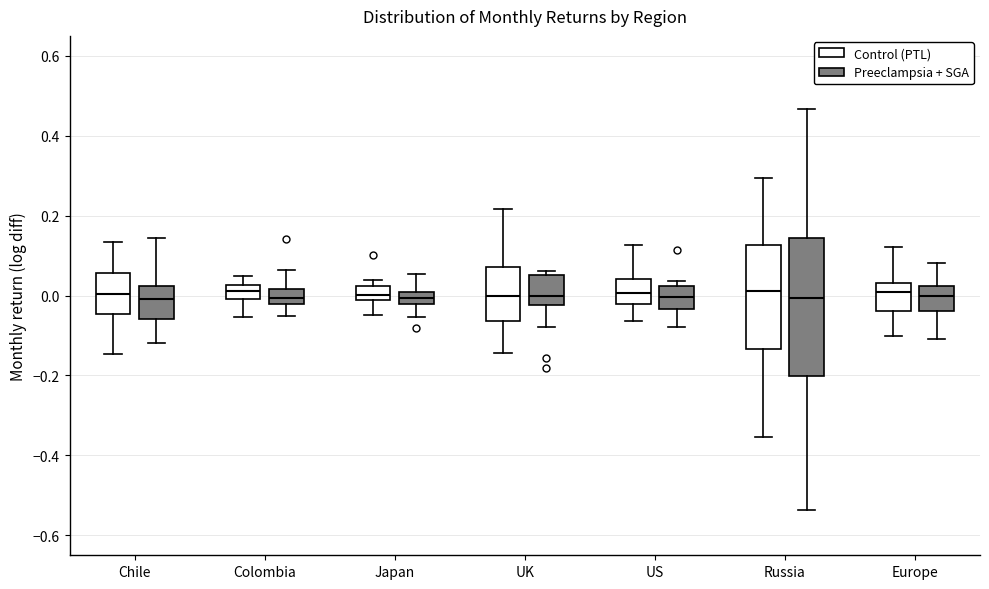

Where is the lower edge of the box for Colombia (Preeclampsia + SGA) on the y-axis? The values are not printed on the chart, so give them approximately, as read against the axis.

-0.02